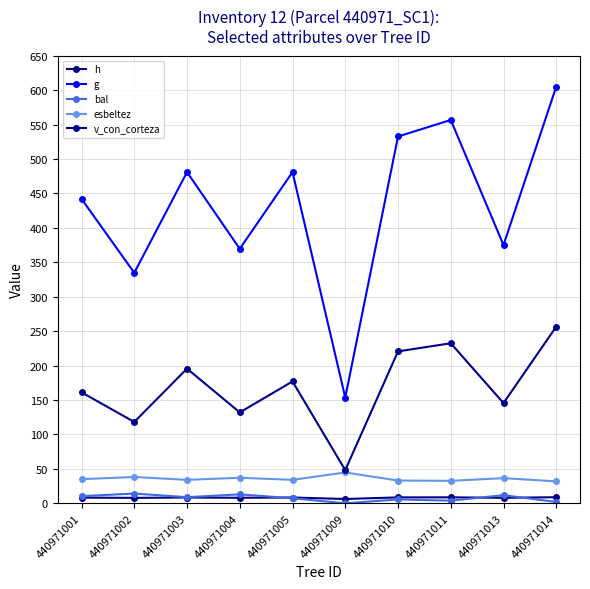

How many categories are shown in the chart?

10